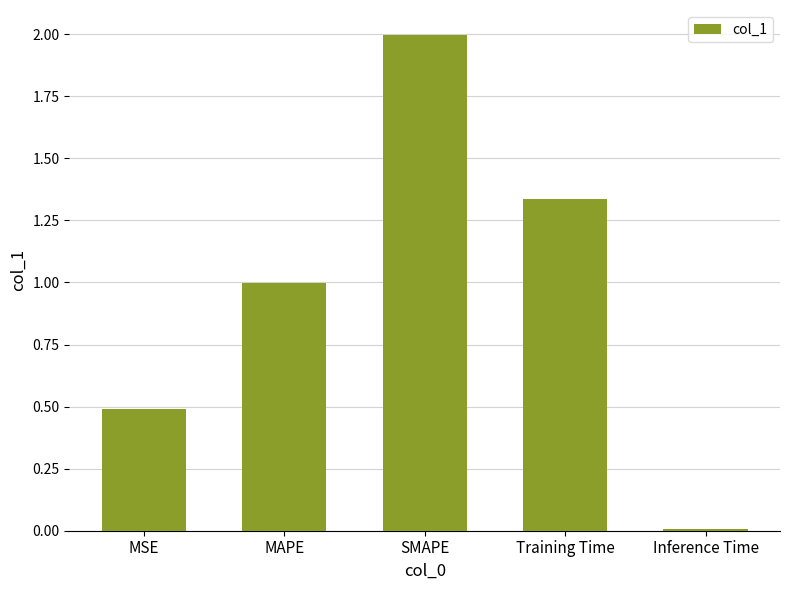

True or false: the data shows 1.0 at MAPE.

True